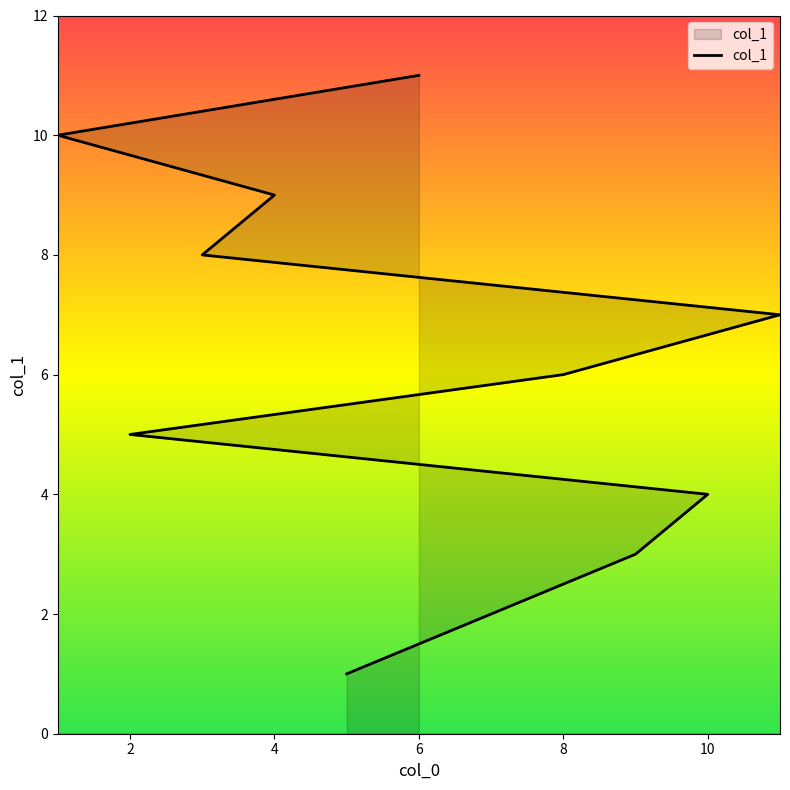

Reading right to left, what are all the values shown in this chart?

11	10	9	8	7	6	5	4	3	2	1